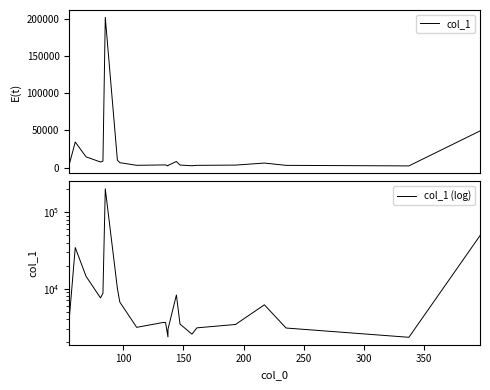

At how many categories does at least one series exceed 67738?

1